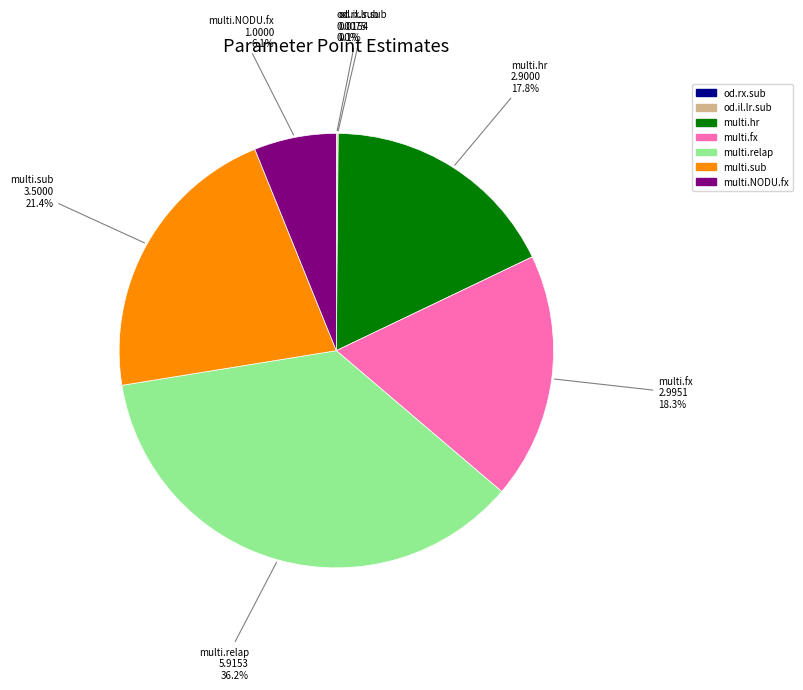

Is multi.NODU.fx the majority of the pie?

No